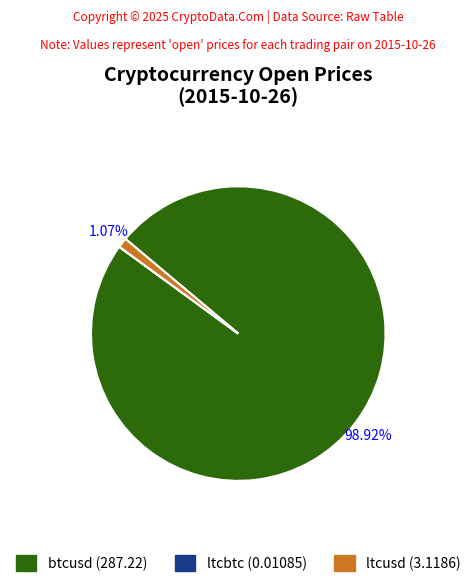

Does ltcusd (3.1186) represent more than half of the total?

No